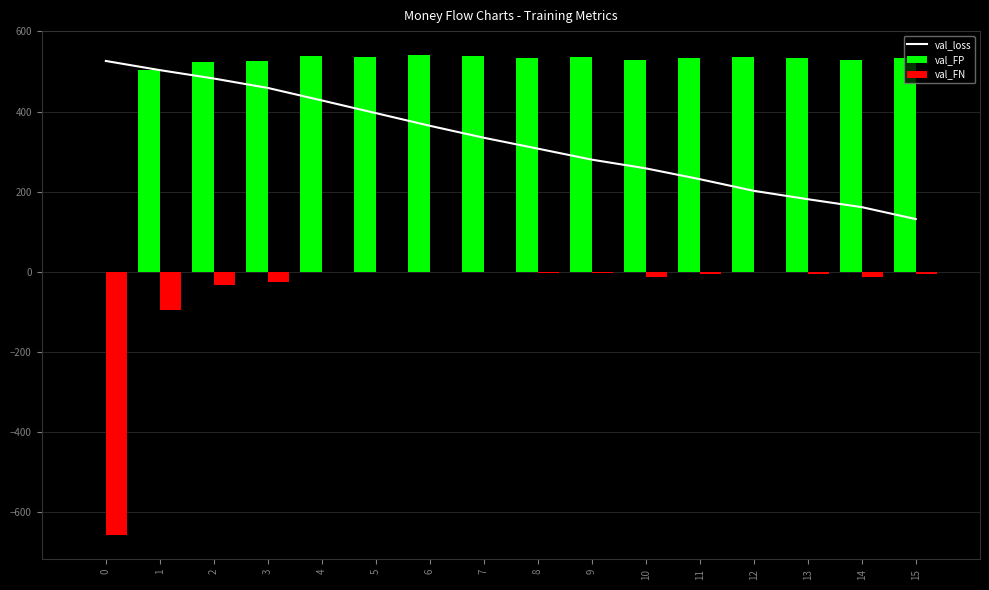

Reading left to right, transcribe all the data shown in this chart.

val_loss: 0=526.4	1=503.5	2=482.5	3=459.1	4=427.8	5=396.2	6=364.6	7=334.7	8=307.5	9=280.0	10=258.2	11=231.2	12=202.2	13=181.2	14=161.4	15=131.6
val_FP: 0=0.0	1=503.0	2=525.0	3=527.0	4=540.0	5=537.0	6=541.0	7=538.0	8=535.0	9=536.0	10=530.0	11=534.0	12=537.0	13=535.0	14=529.0	15=535.0
val_FN: 0=-658.0	1=-96.0	2=-32.0	3=-25.0	4=0.0	5=0.0	6=0.0	7=0.0	8=-4.0	9=-2.0	10=-14.0	11=-5.0	12=0.0	13=-5.0	14=-14.0	15=-5.0